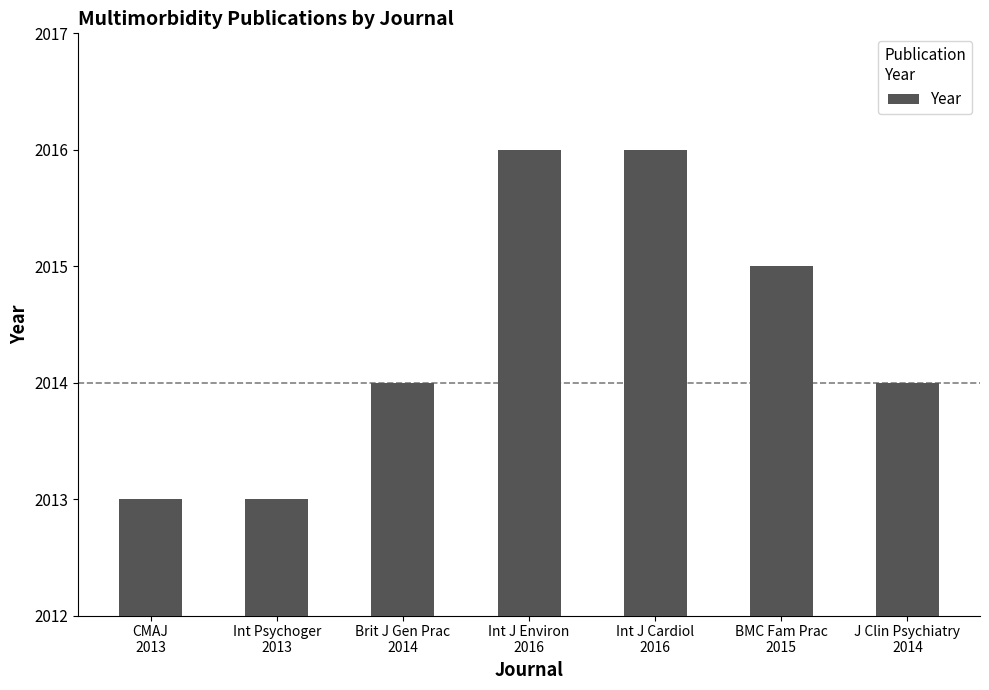

What is the difference between the second highest and second lowest values?

3